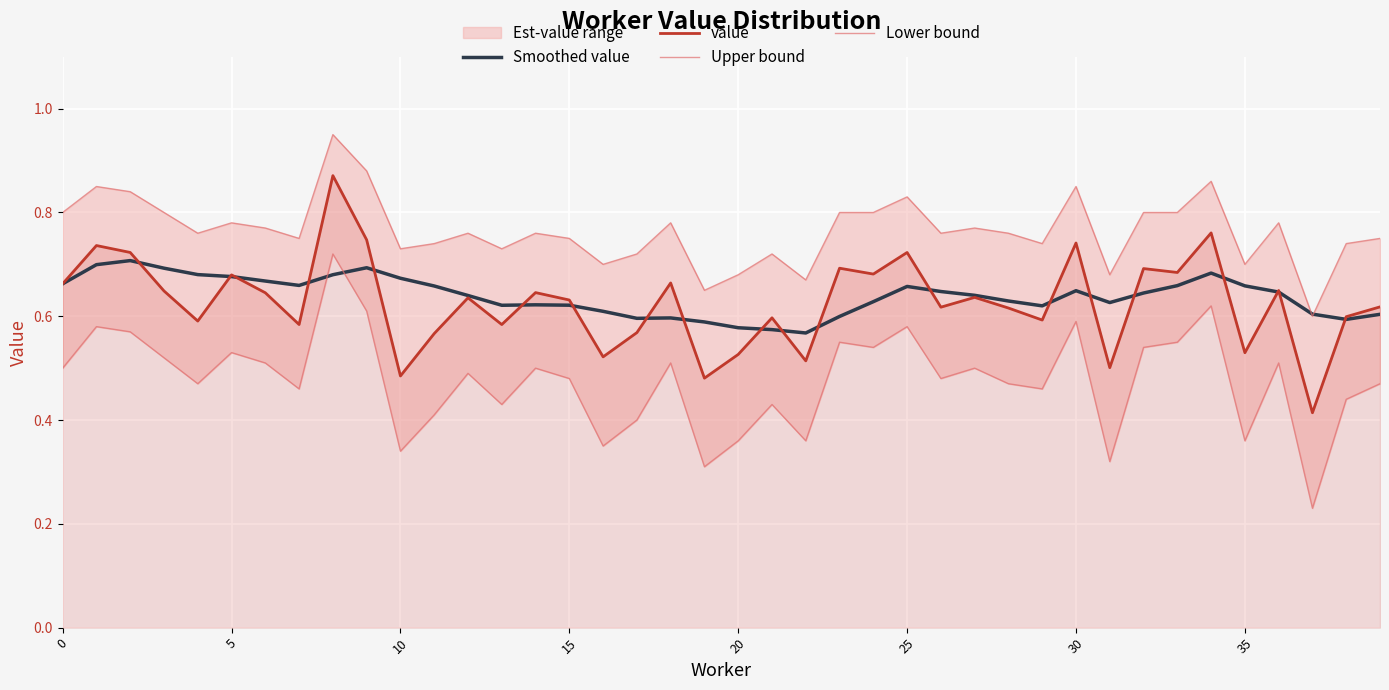

Is the value of Lower bound at 14 greater than the value of value at 26?

No